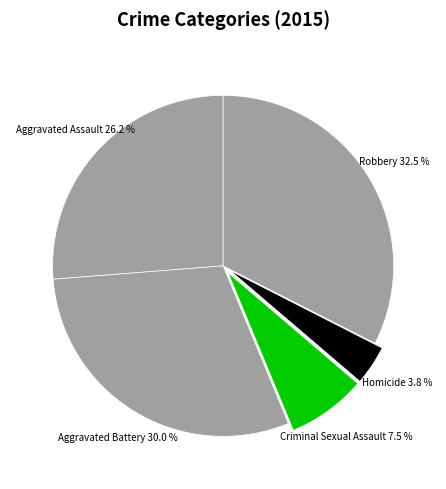

How much of the chart is everything except Robbery?

67.5%